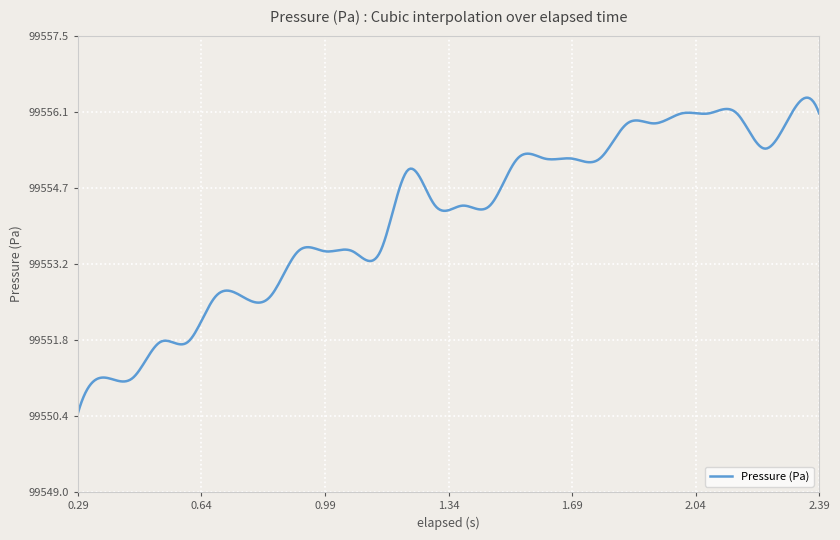

What is the greatest value displayed?

99556.3